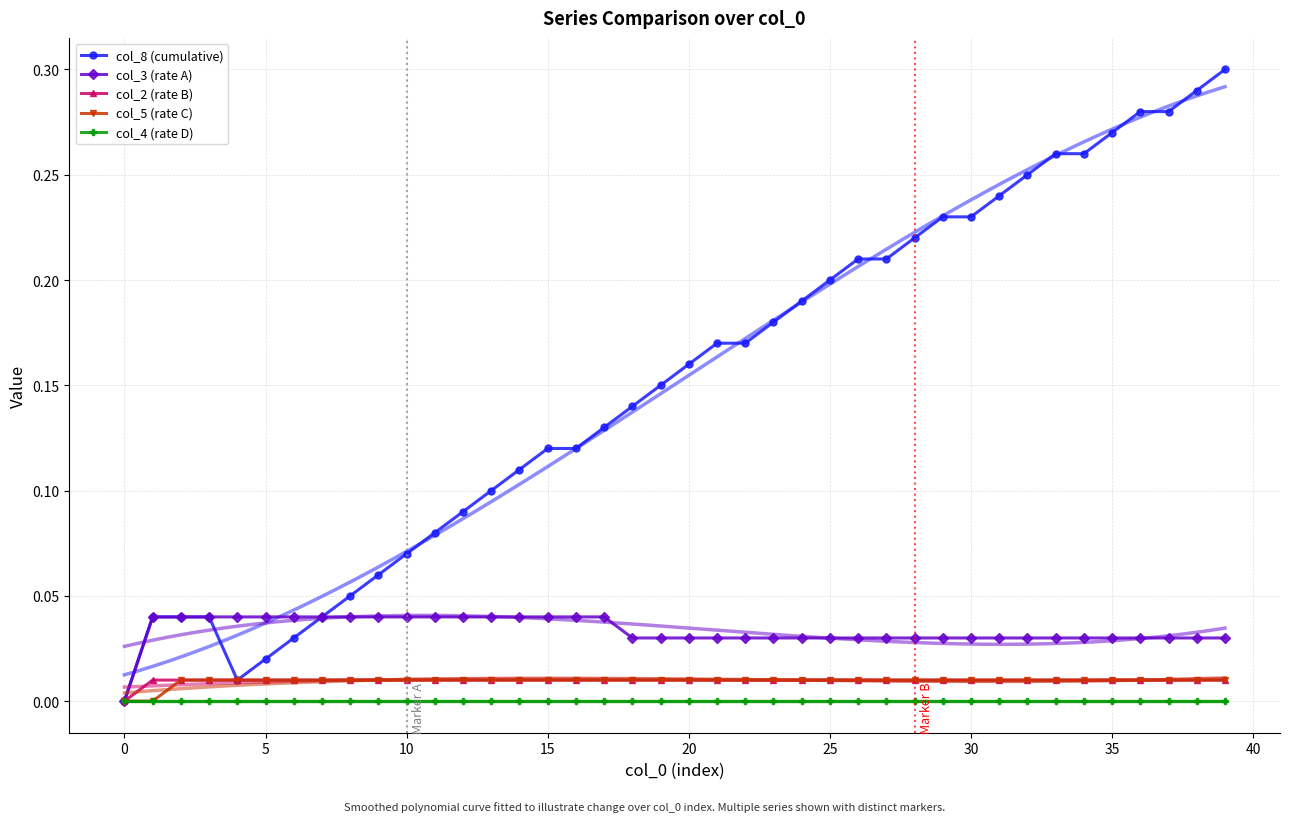

Between 0 and 15, which series saw the biggest shift?

col_8 (cumulative)